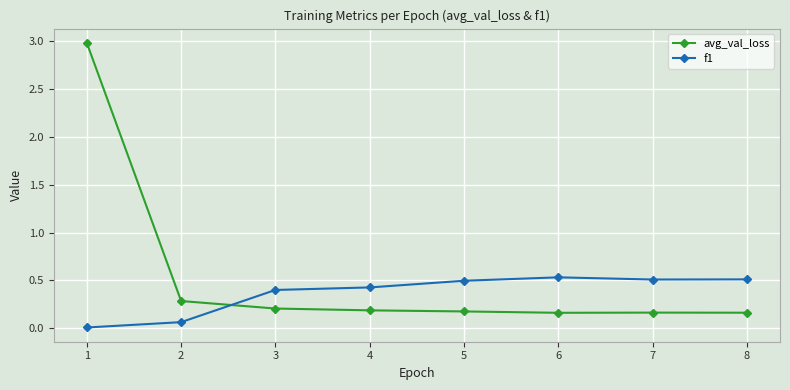

Rank the series at 7 from highest to lowest value.

f1, avg_val_loss